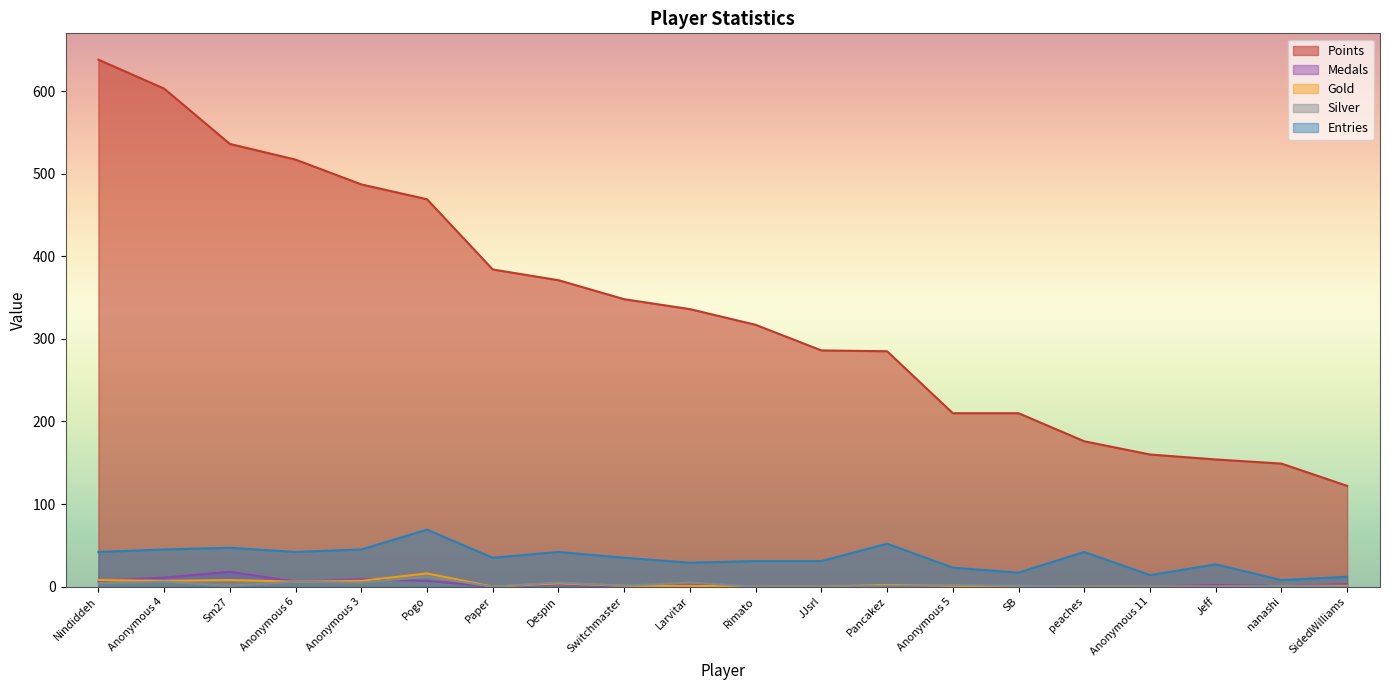

At which category does the chart reach its minimum across all series?

Paper